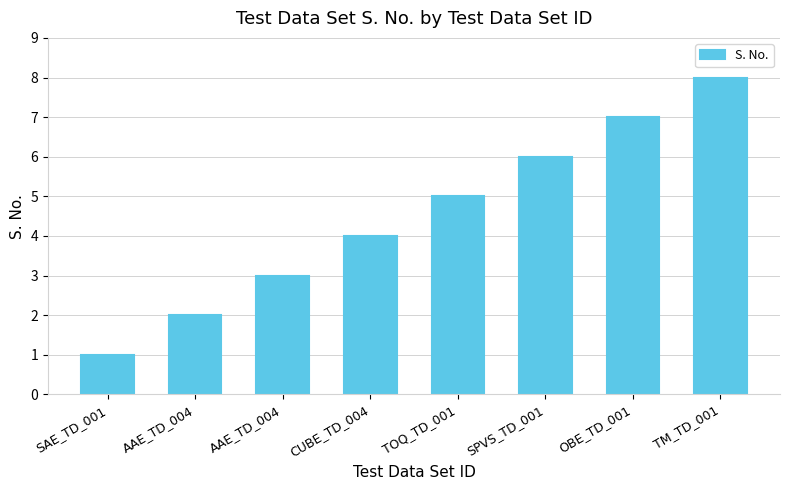

Reading right to left, transcribe all the data shown in this chart.

TM_TD_001=8	OBE_TD_001=7	SPVS_TD_001=6	TOQ_TD_001=5	CUBE_TD_004=4	AAE_TD_004=3	AAE_TD_004=2	SAE_TD_001=1